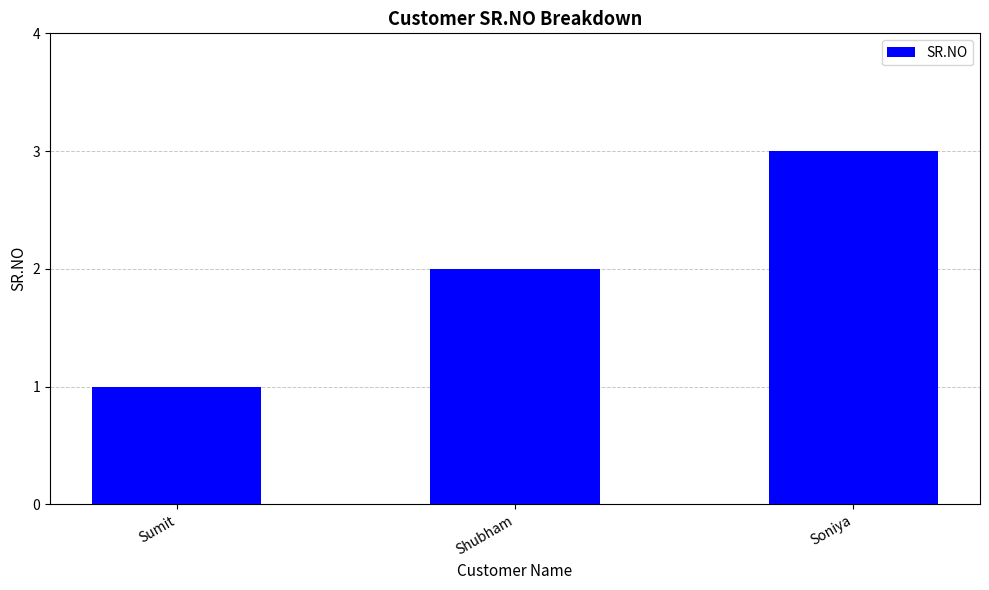

What is the label of the 1st bar from the left?

Sumit